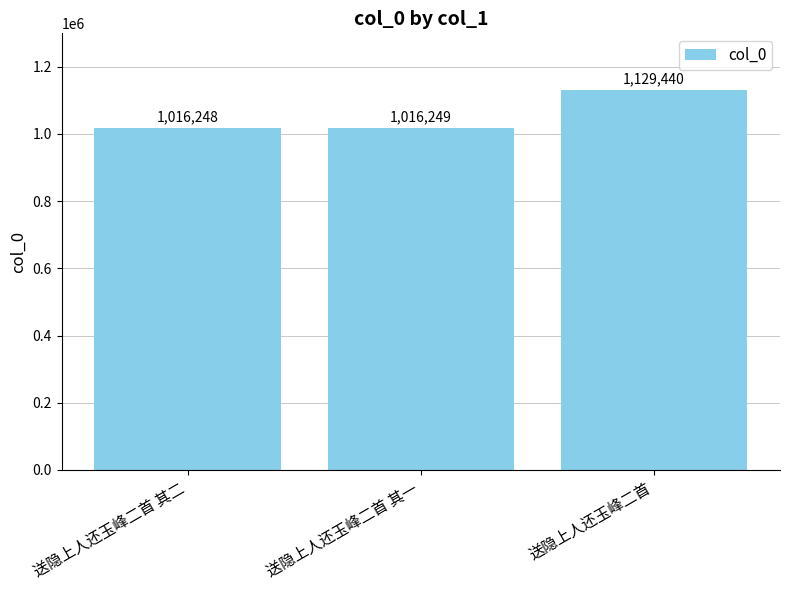

What is the sum of the values at 送隐上人还玉峰二首 and 送隐上人还玉峰二首 其一?

2145689